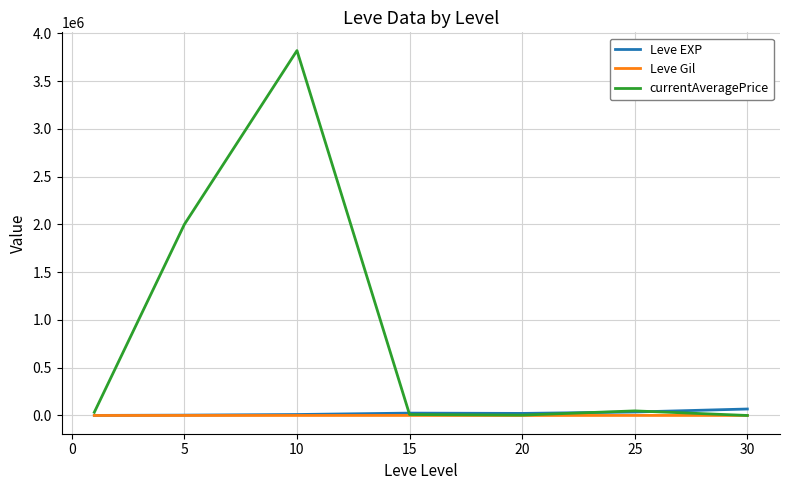

True or false: currentAveragePrice and Leve EXP intersect in this chart.

True